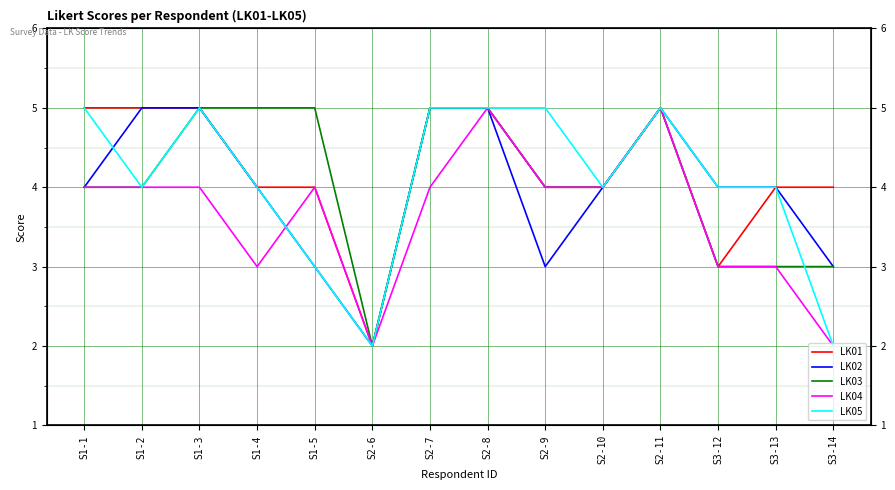

Reading left to right, extract all data points from this chart.

LK01: S1-1=5	S1-2=5	S1-3=5	S1-4=4	S1-5=4	S2-6=2	S2-7=5	S2-8=5	S2-9=4	S2-10=4	S2-11=5	S3-12=3	S3-13=4	S3-14=4
LK02: S1-1=4	S1-2=5	S1-3=5	S1-4=4	S1-5=3	S2-6=2	S2-7=5	S2-8=5	S2-9=3	S2-10=4	S2-11=5	S3-12=4	S3-13=4	S3-14=3
LK03: S1-1=4	S1-2=4	S1-3=5	S1-4=5	S1-5=5	S2-6=2	S2-7=5	S2-8=5	S2-9=4	S2-10=4	S2-11=5	S3-12=3	S3-13=3	S3-14=3
LK04: S1-1=4	S1-2=4	S1-3=4	S1-4=3	S1-5=4	S2-6=2	S2-7=4	S2-8=5	S2-9=4	S2-10=4	S2-11=5	S3-12=3	S3-13=3	S3-14=2
LK05: S1-1=5	S1-2=4	S1-3=5	S1-4=4	S1-5=3	S2-6=2	S2-7=5	S2-8=5	S2-9=5	S2-10=4	S2-11=5	S3-12=4	S3-13=4	S3-14=2